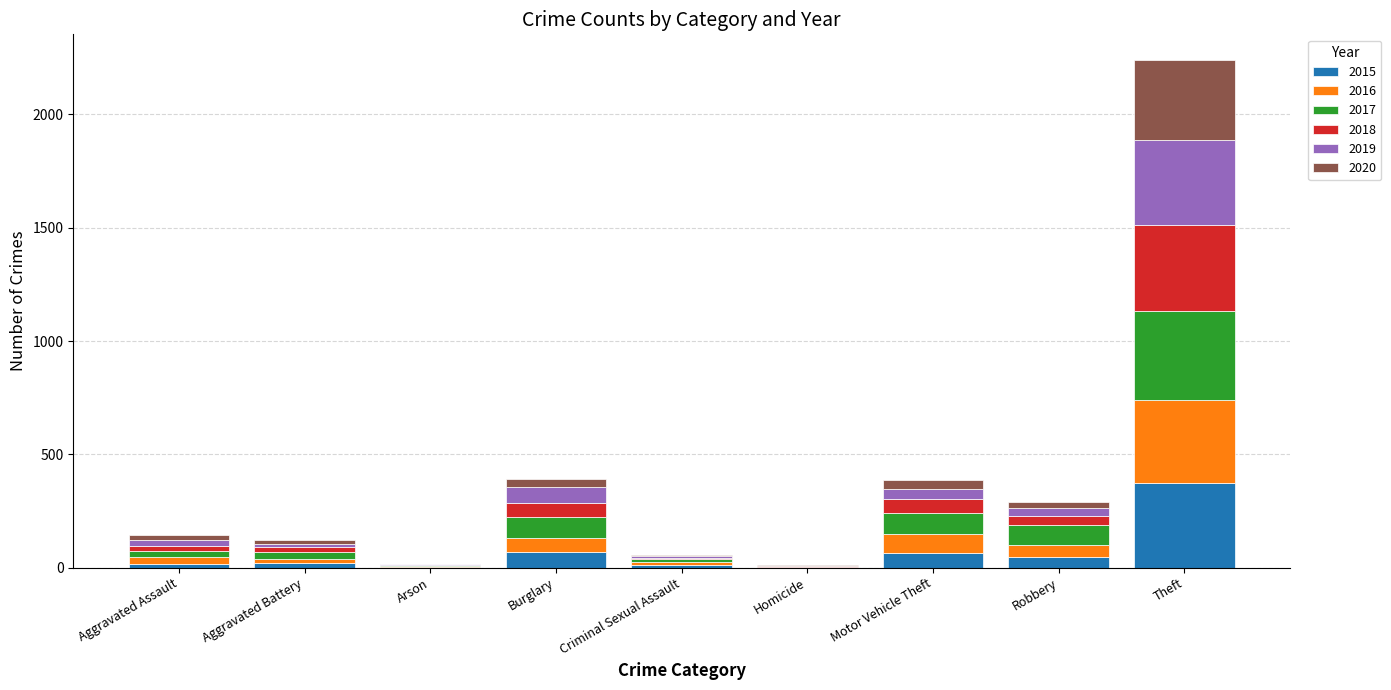

Which category has the highest value in the 2015 series?

Theft